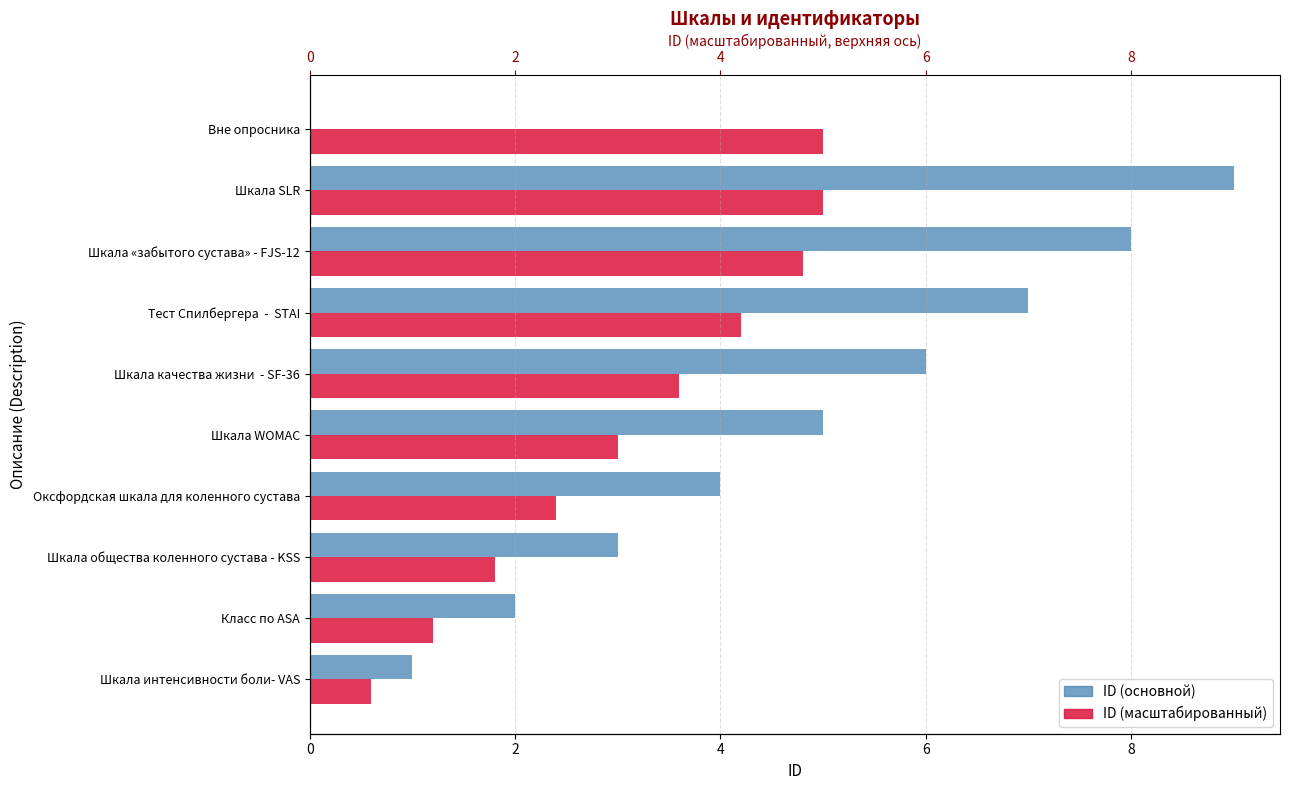

What is the difference between the ID (масштабированный) values at Шкала общества коленного сустава - KSS and Тест Спилбергера - STAI?

2.4